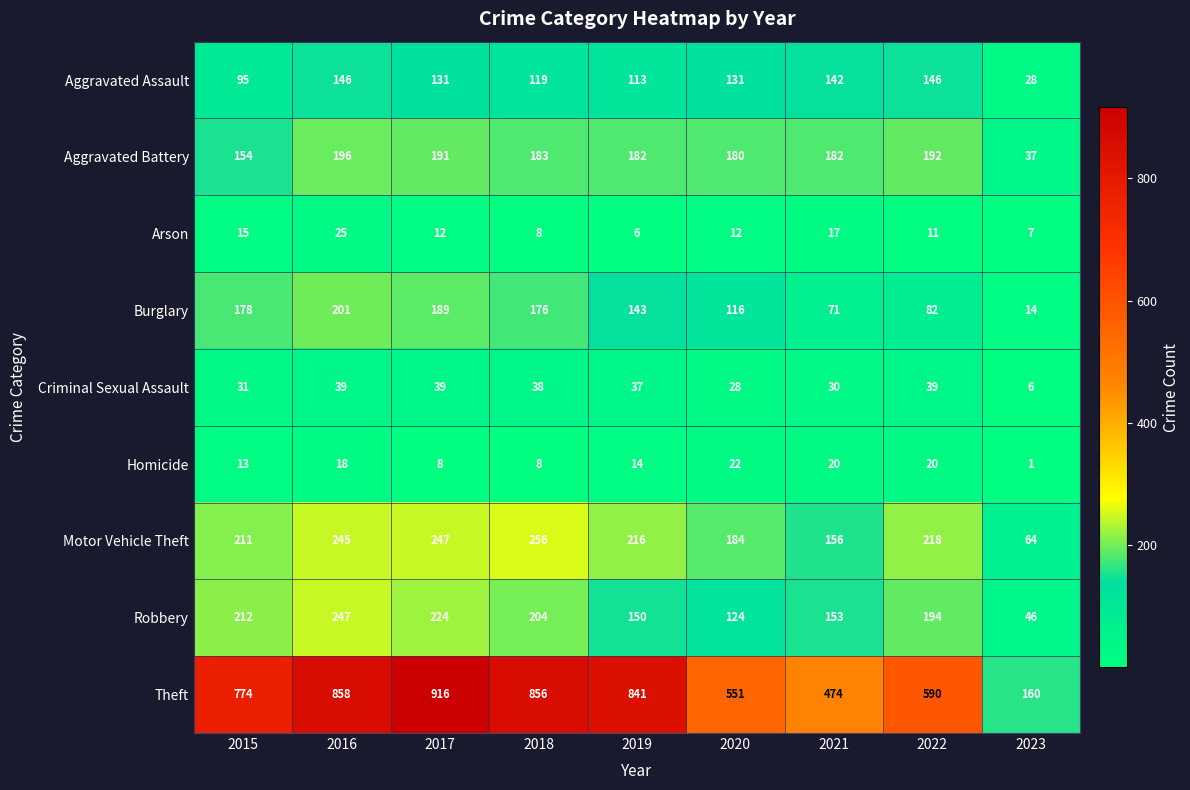

Rank the series at 2015 from lowest to highest value.

Homicide, Arson, Criminal Sexual Assault, Aggravated Assault, Aggravated Battery, Burglary, Motor Vehicle Theft, Robbery, Theft